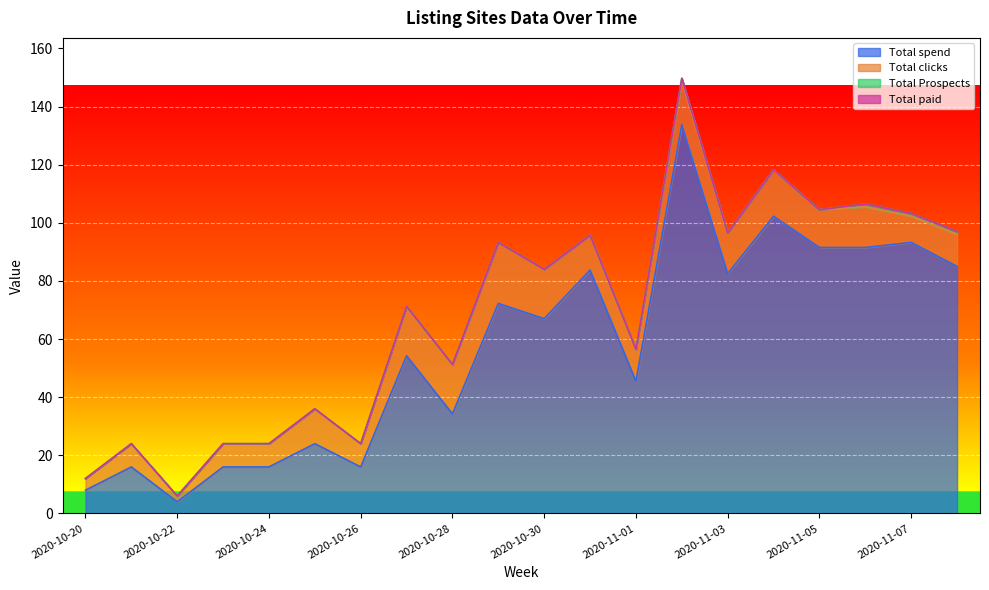

How many values in the Total clicks series exceed 12?

9